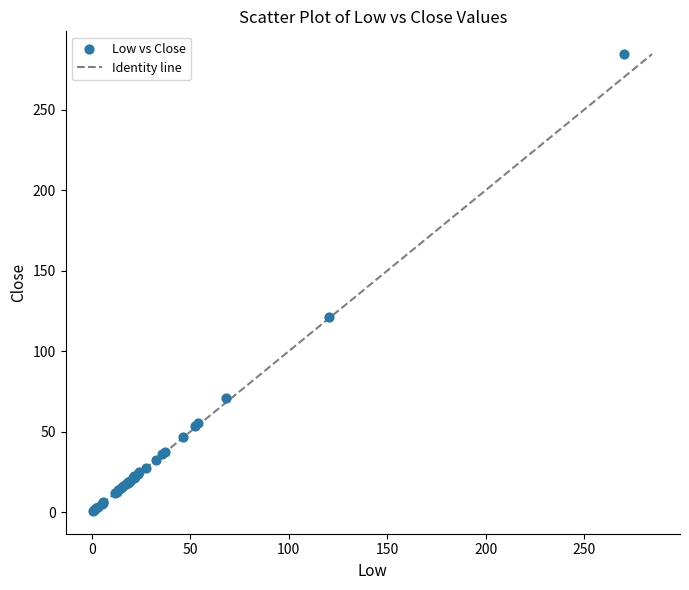

What Y value in the scatter plot is closest to 142?

121.1